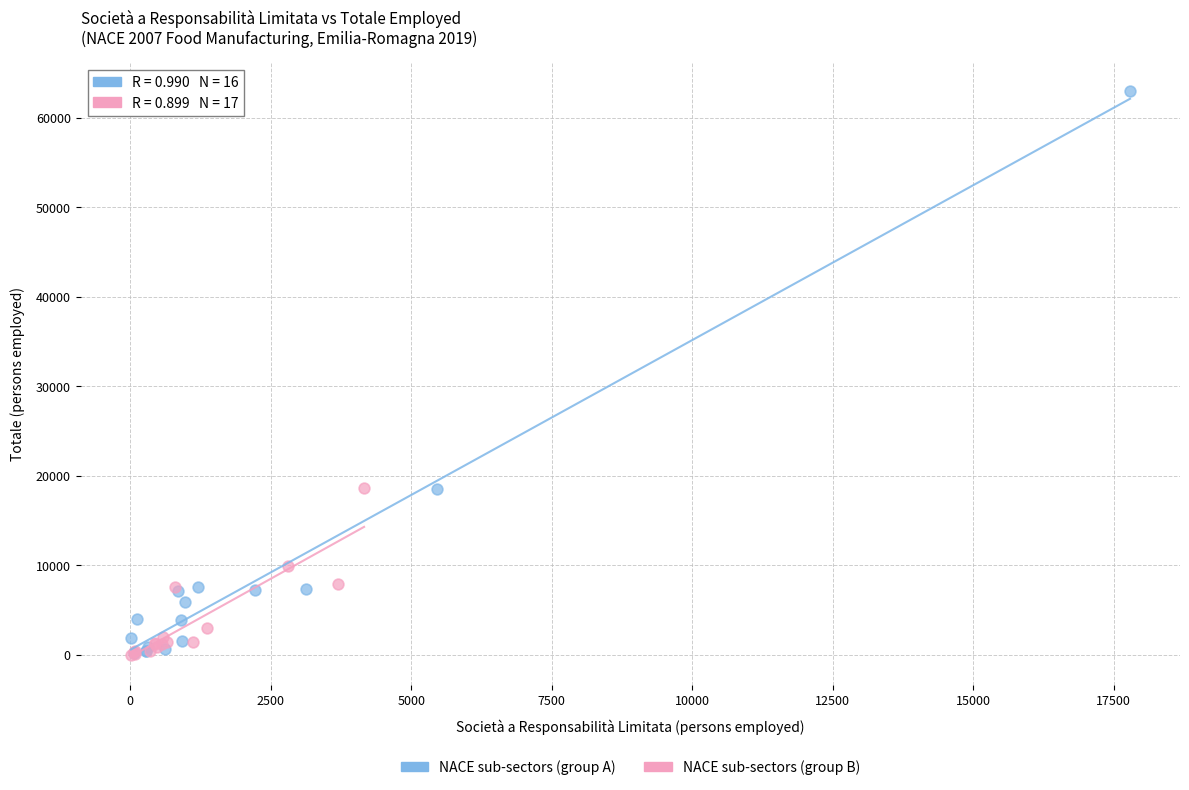

Which series reaches the maximum Y coordinate?

NACE sub-sectors (group A)